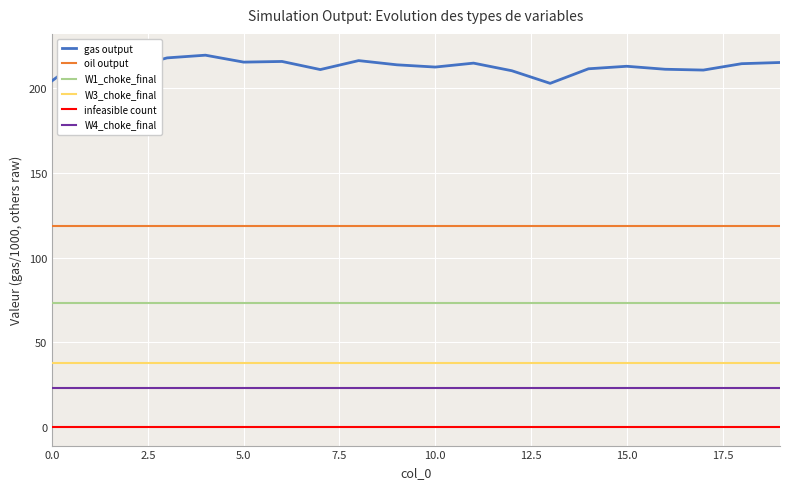

The W3_choke_final series shows 37.6 at 0.0. True or false?

True